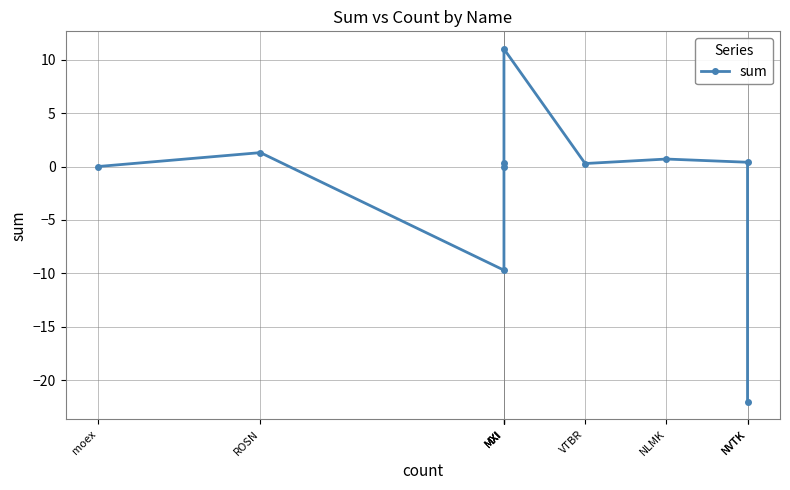

What is the change in value from VTBR to MXI?

+10.7